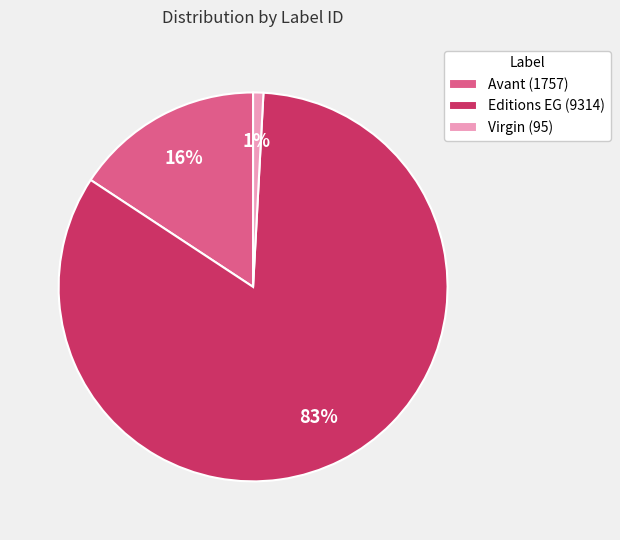

What percentage is the Avant (1757) slice, to the nearest percent?

16%